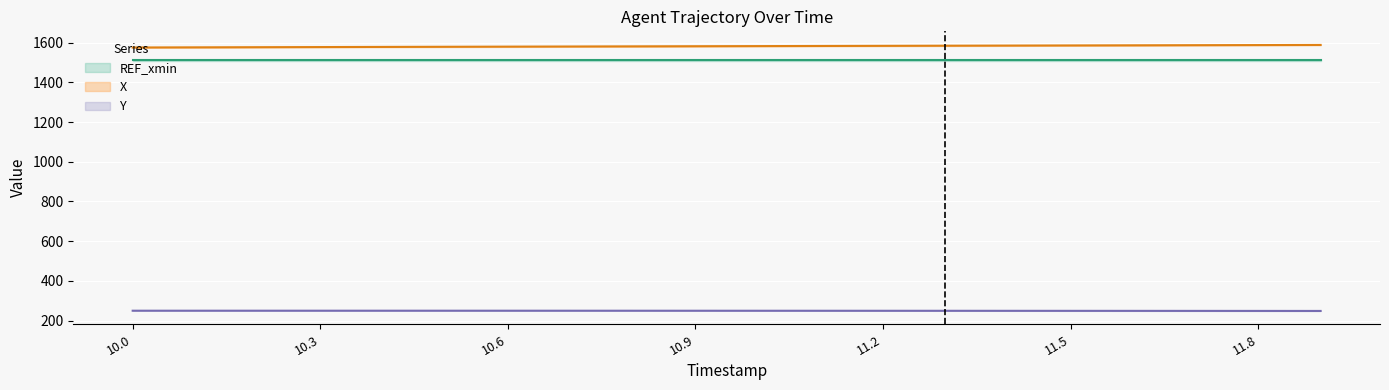

True or false: X has a value of 1578.7 at 10.4.

True